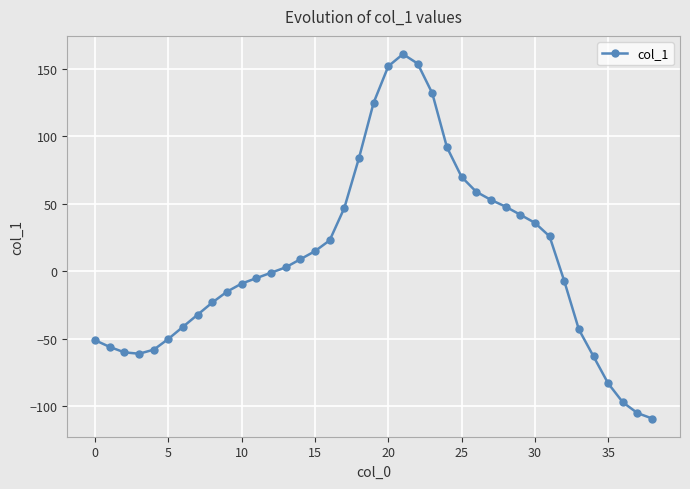

What is the difference between the maximum and second lowest values?

266